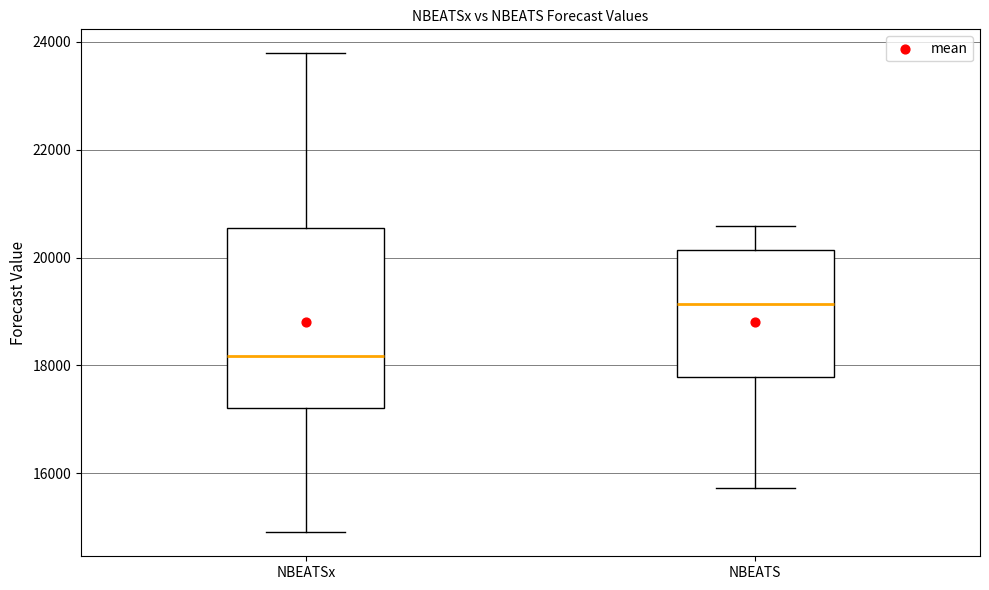

Comparing the boxes themselves (not the whiskers), which one is the tallest?

NBEATSx